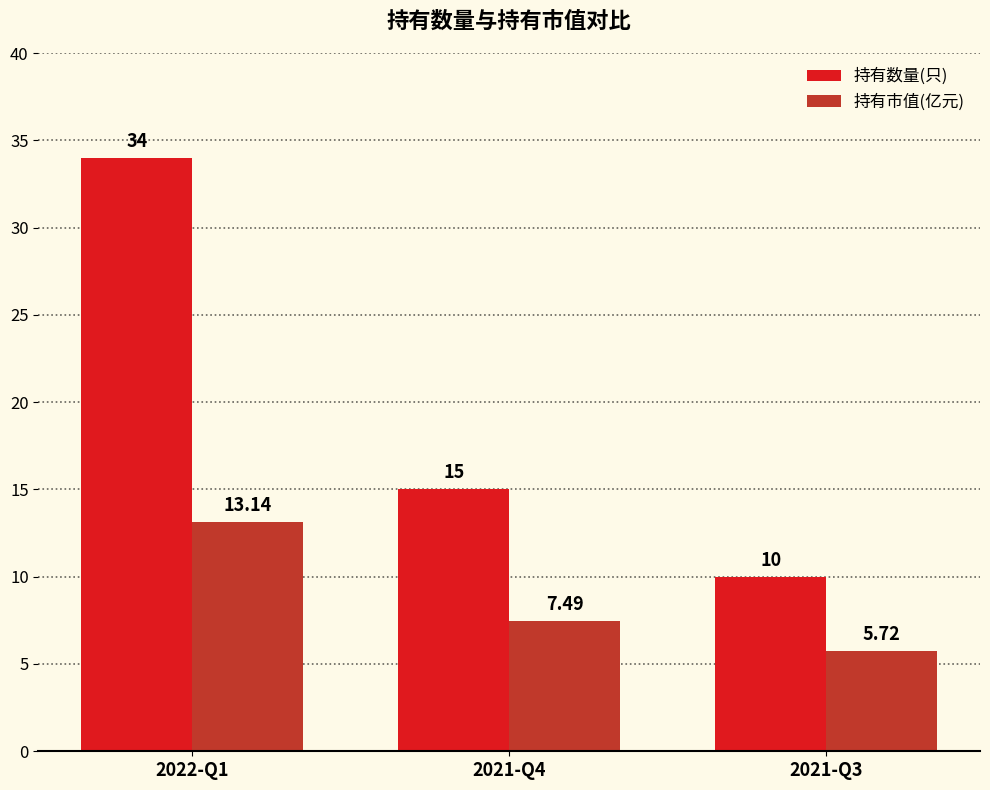

What is the label of the 3rd bar from the right?

2022-Q1